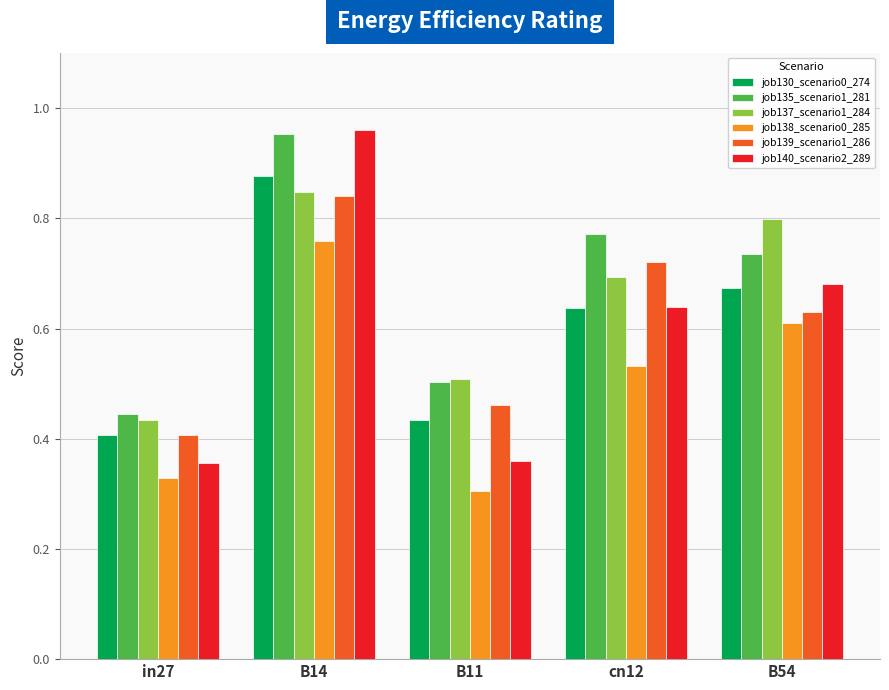

What is the sum of the job135_scenario1_281 values at B54 and in27?

1.2